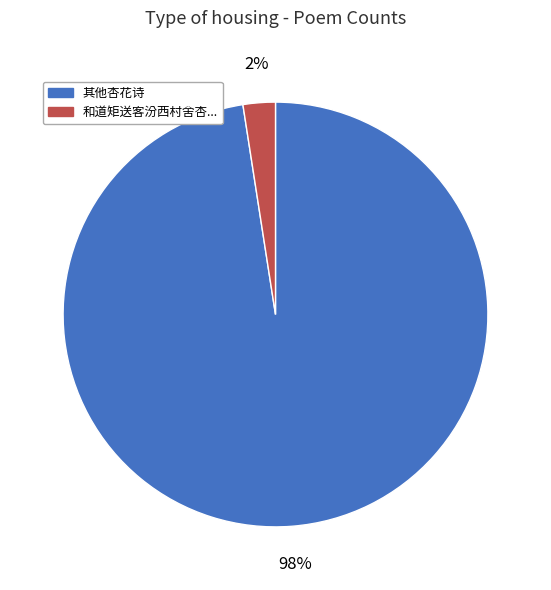

To the nearest percent, what is the average slice percentage?

50%